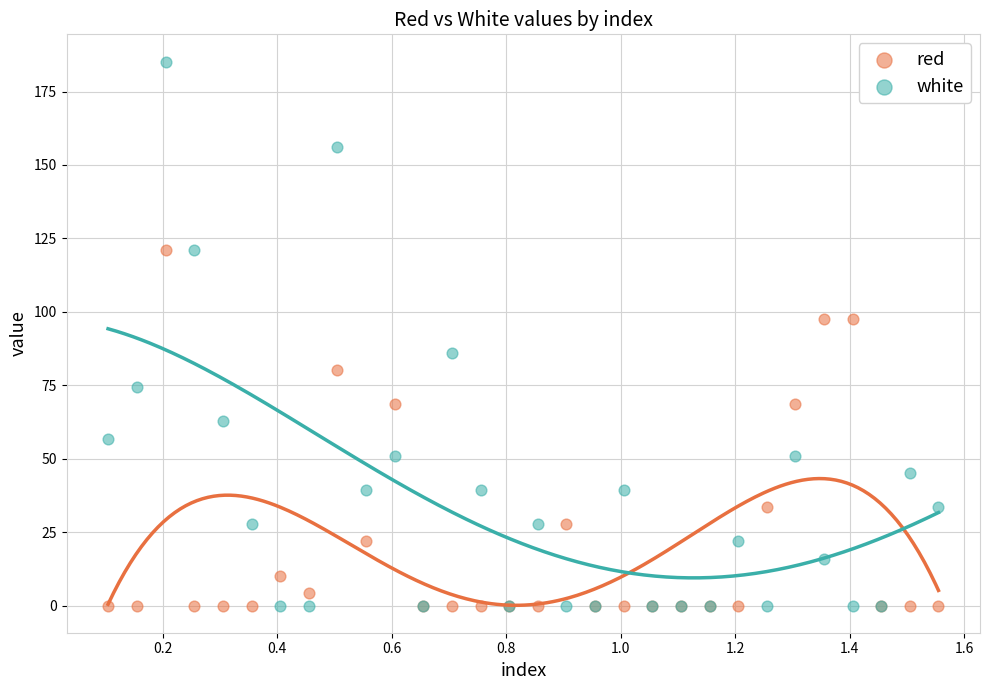

Which series contains the highest Y value?

white